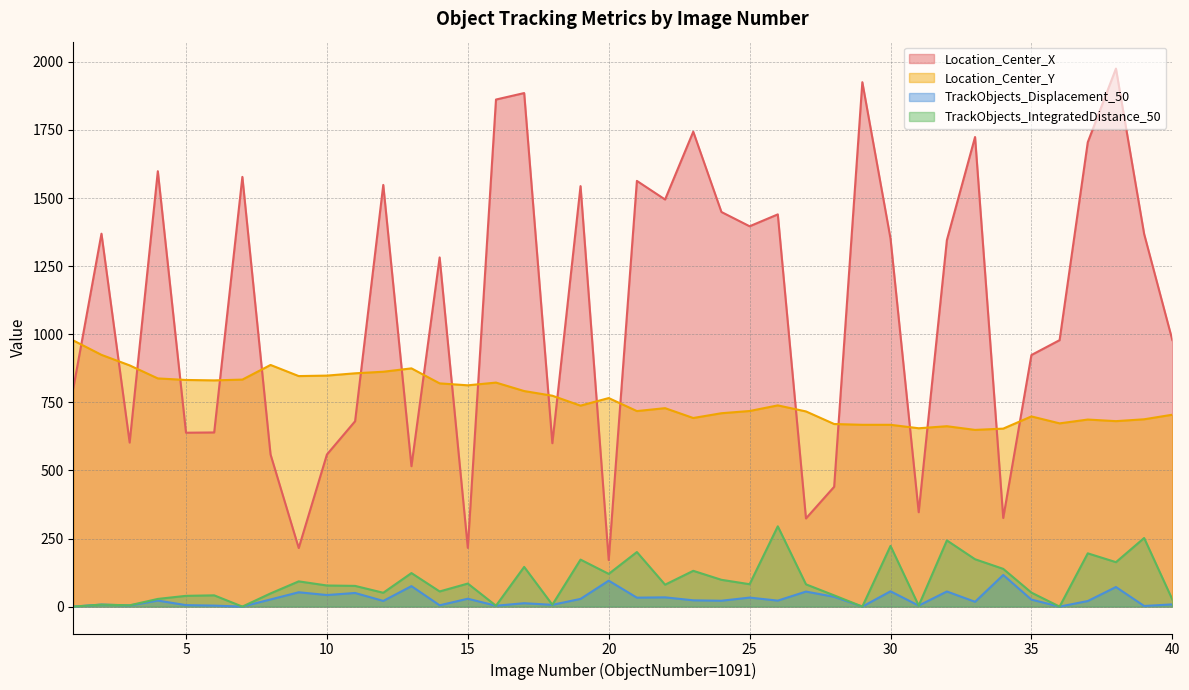

At which label is TrackObjects_Displacement_50 closest to 58?

30